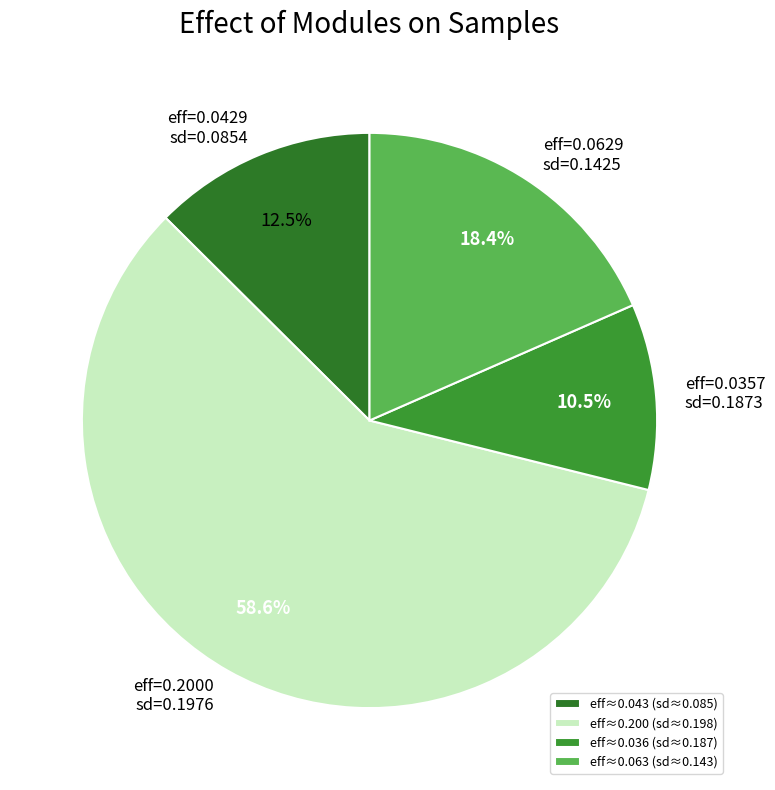

Which has a higher value, eff=0.0429 sd=0.0854 or eff=0.0629 sd=0.1425?

eff=0.0629 sd=0.1425